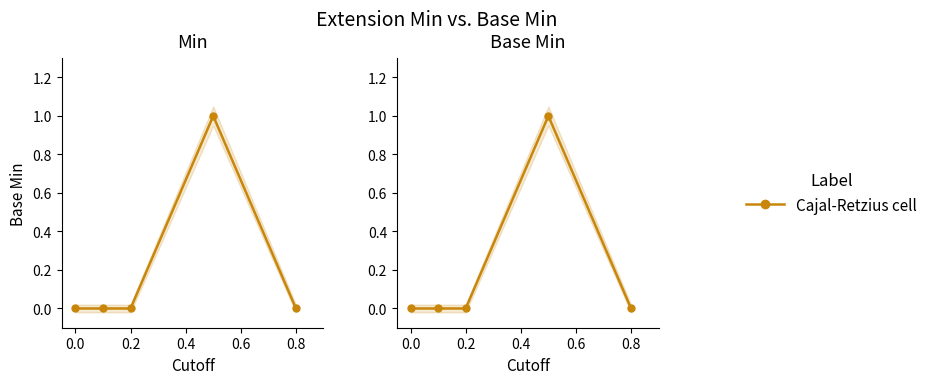

Reading right to left, what are all the values shown in this chart?

0	1	0	0	0